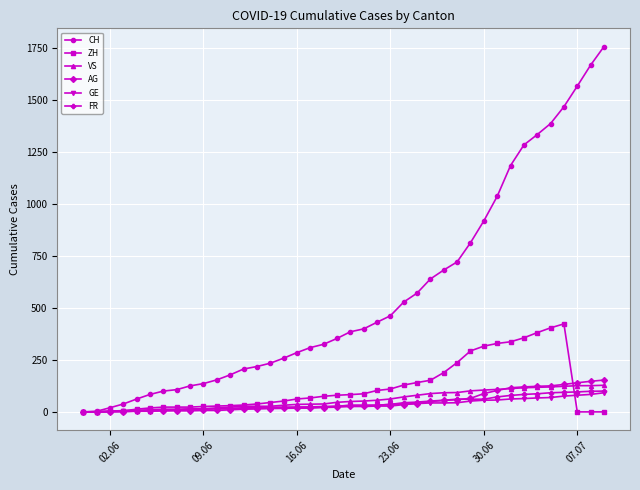

Which series has the widest spread of values?

CH